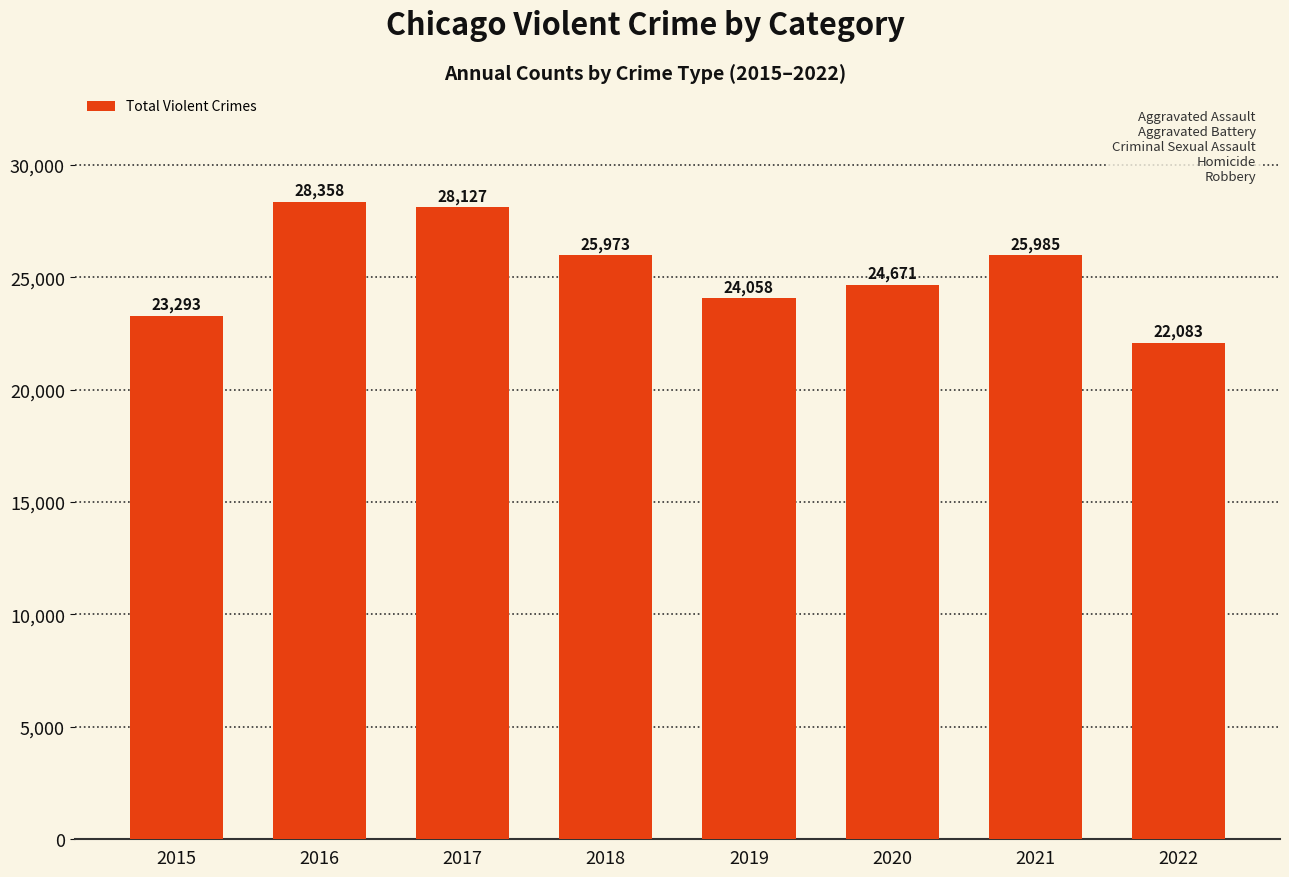

True or false: the data shows 25985 at 2021.

True